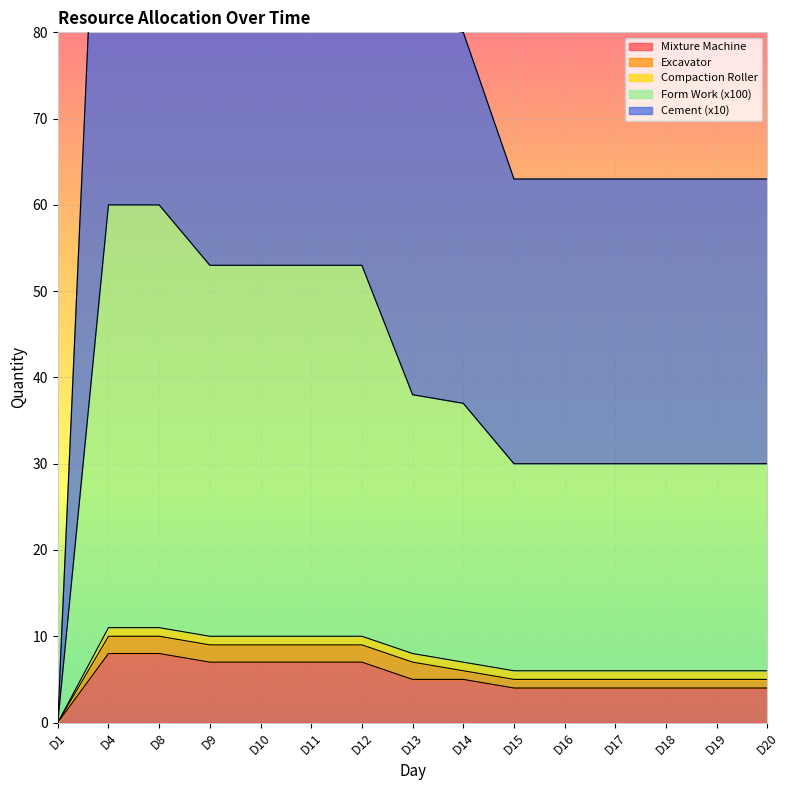

What is the maximum value for Mixture Machine?

8